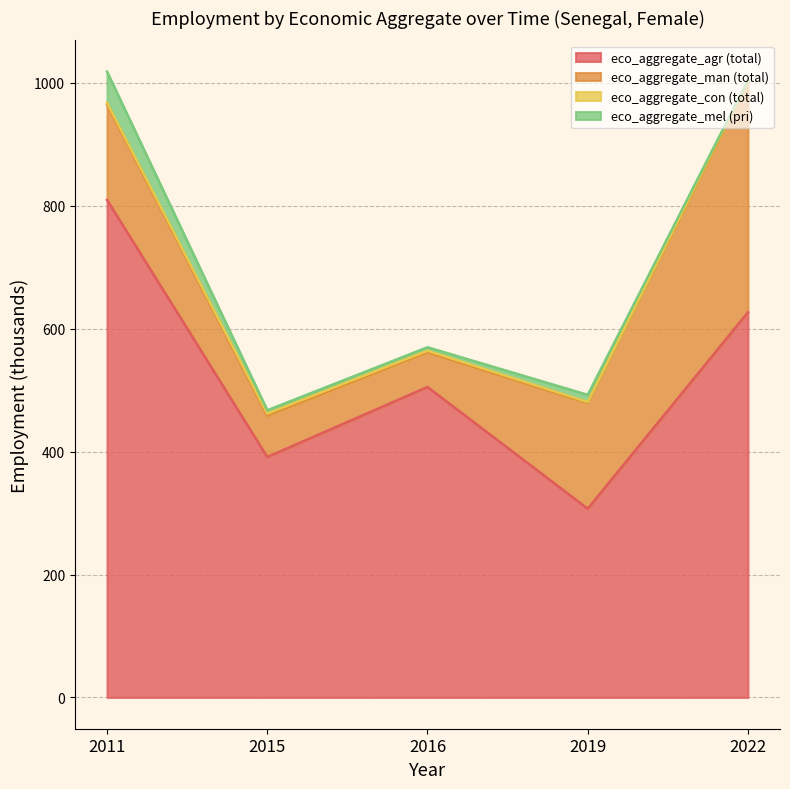

What is the sum of all eco_aggregate_con (total) values?

13.4